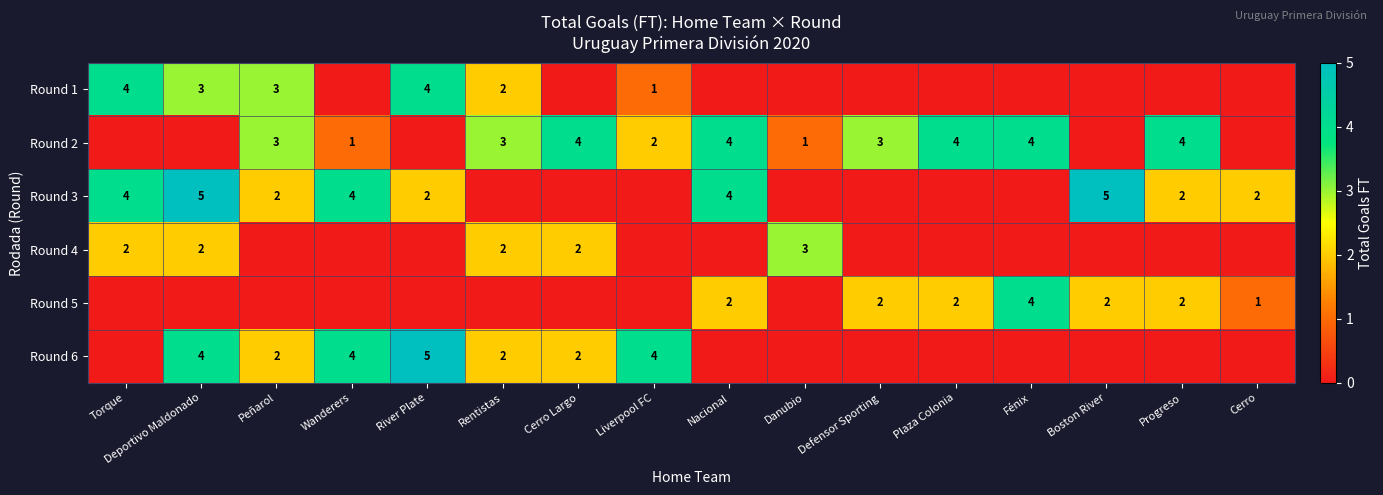

The value of Round 3 at Torque is 5. True or false?

False